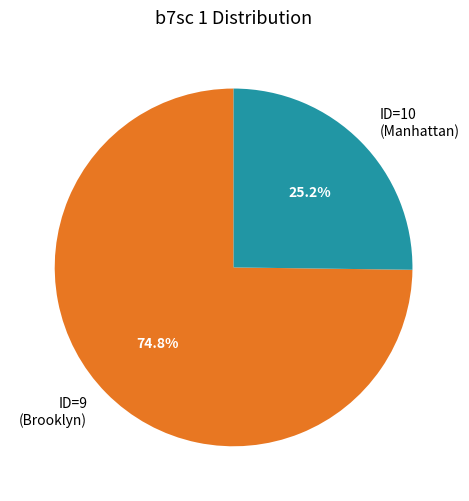

To the nearest percent, what is the difference between the largest and smallest slice percentages?

50%